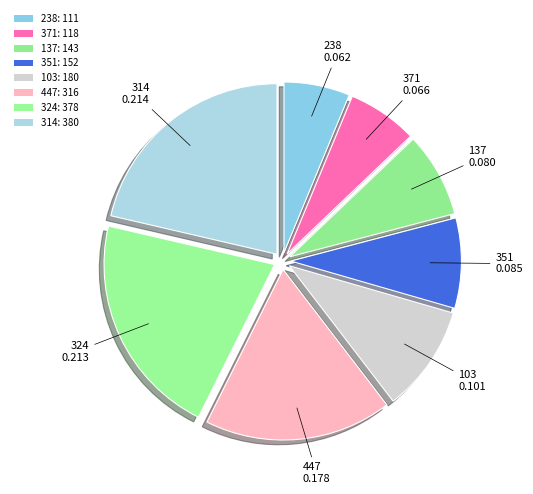

Do 103 and 238 together represent more than half of the pie?

No